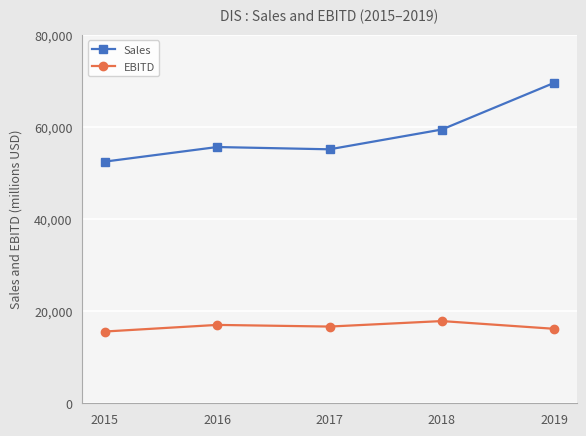

List the series in order of their overall mean, lowest first.

EBITD, Sales